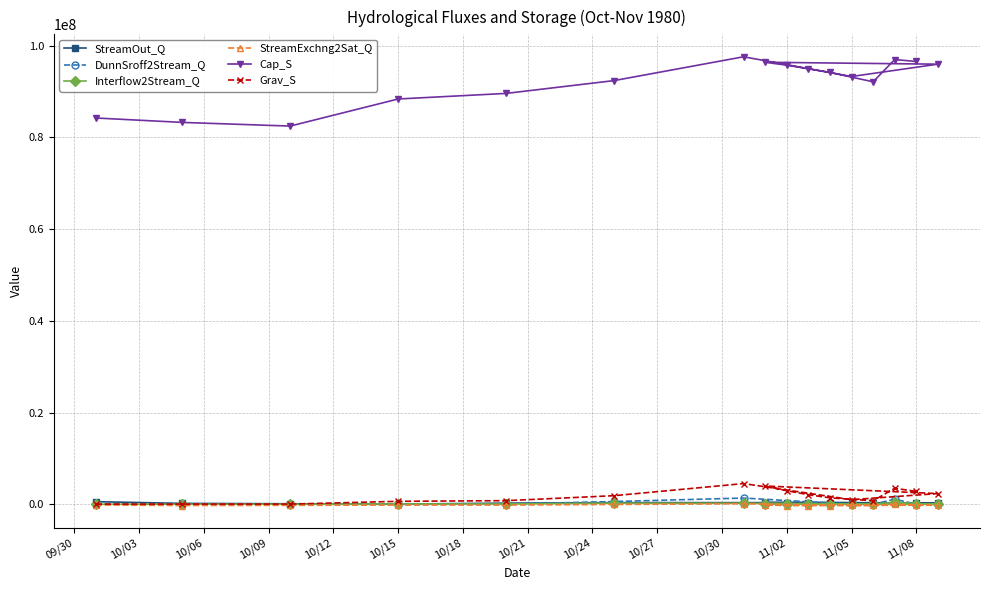

Which series has the widest spread of values?

Cap_S